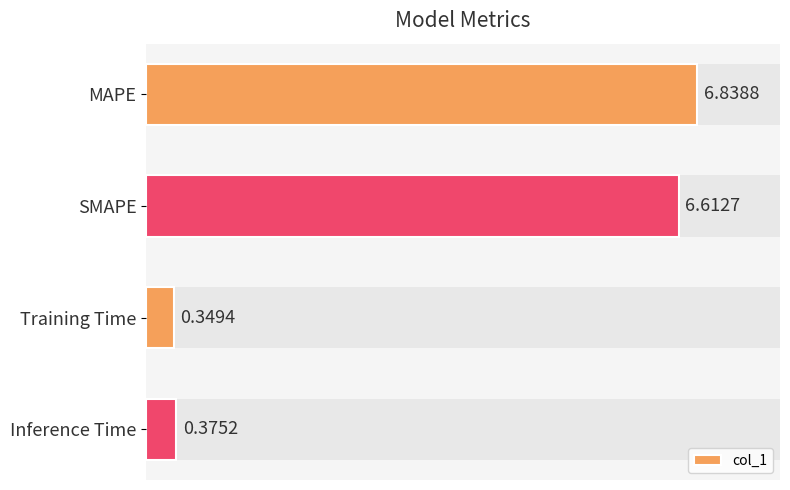

Reading right to left, transcribe all the data shown in this chart.

0.4	0.3	6.6	6.8